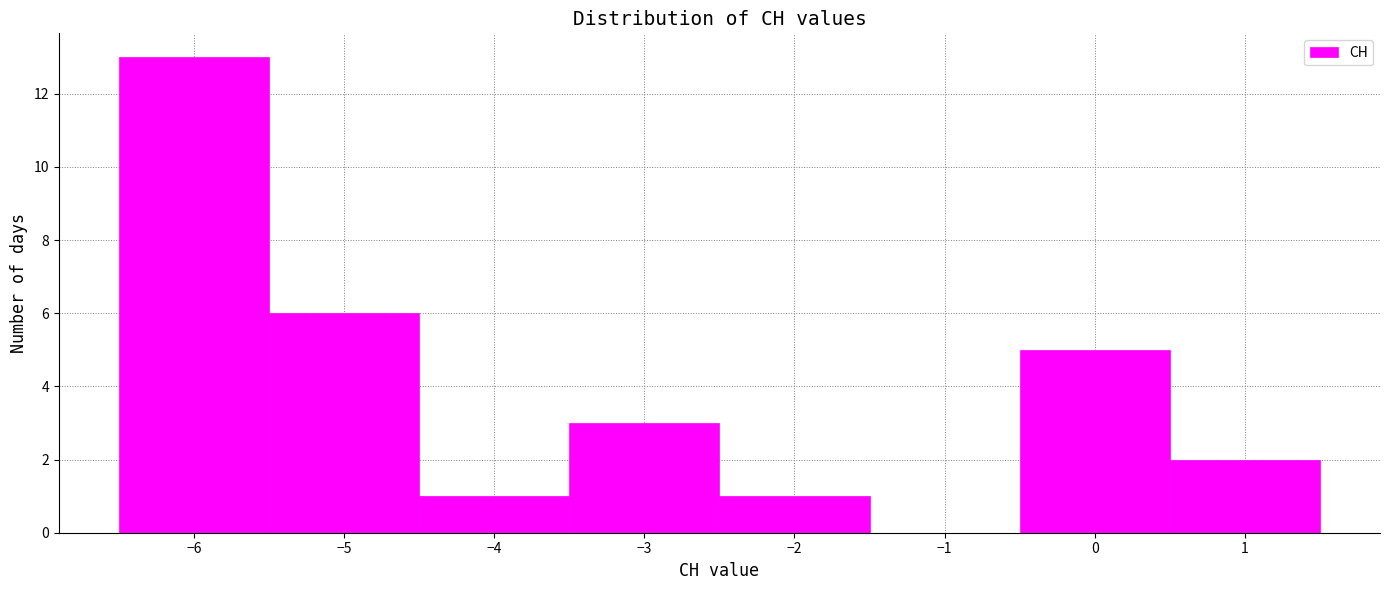

Reading left to right, transcribe this chart: for each bar, give the range it covers on the x-axis and its height. The values are not printed on the chart, so give them approximately, as read against the axis.

-6.5 to -5.5: 13
-5.5 to -4.5: 6
-4.5 to -3.5: 1
-3.5 to -2.5: 3
-2.5 to -1.5: 1
-1.5 to -0.5: 0
-0.5 to 0.5: 5
0.5 to 1.5: 2